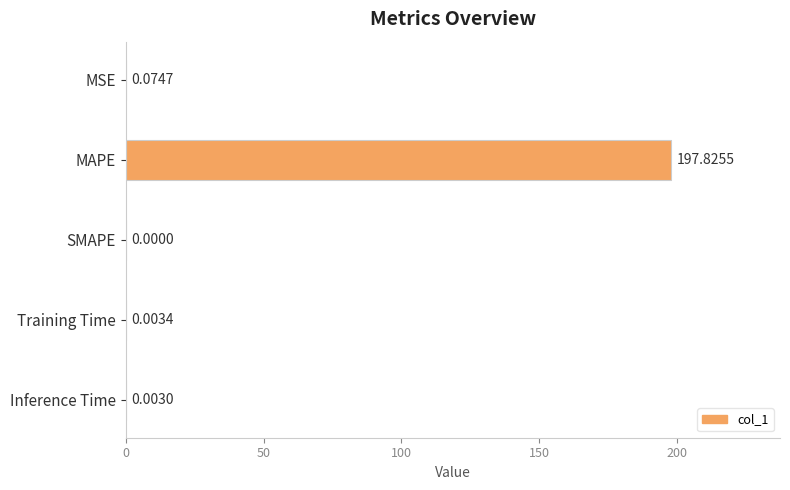

What is the sum of all values?

197.9